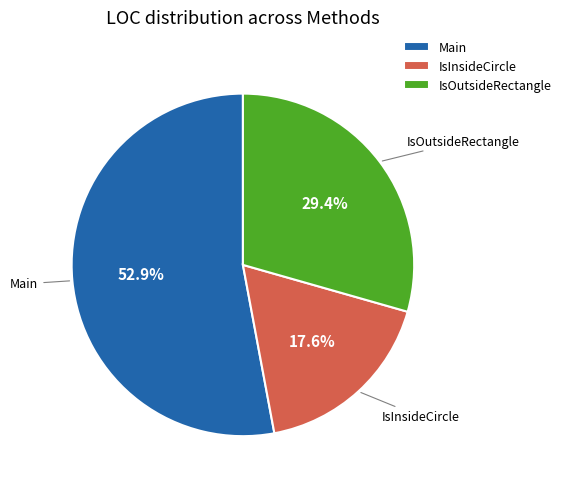

Which category accounts for the majority?

Main